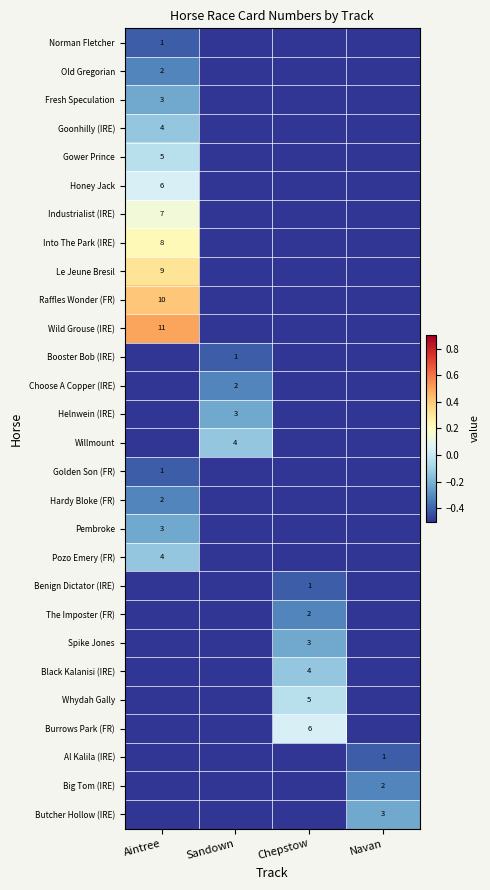

Is it true that Benign Dictator (IRE) equals 1.0 at Chepstow?

True